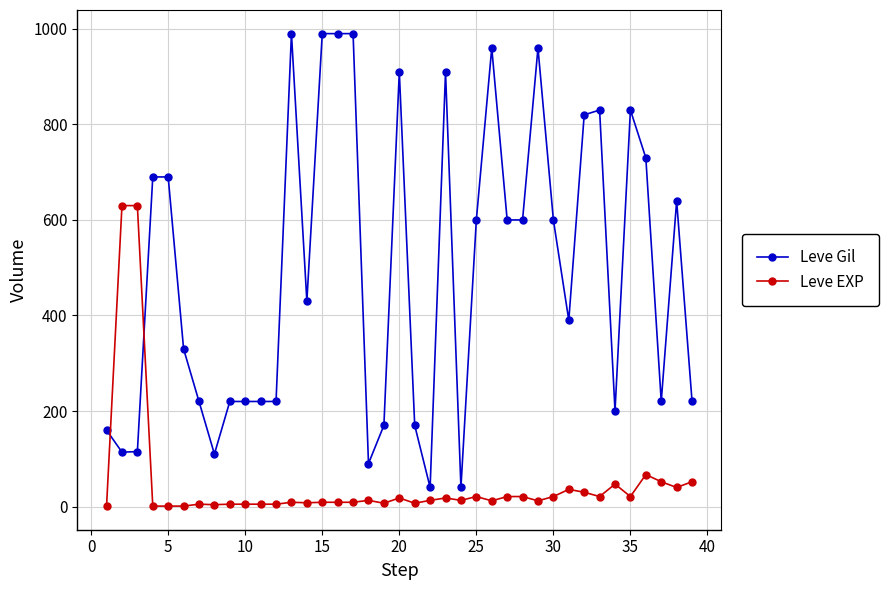

Which series ends up on top after the final intersection of Leve Gil and Leve EXP?

Leve Gil